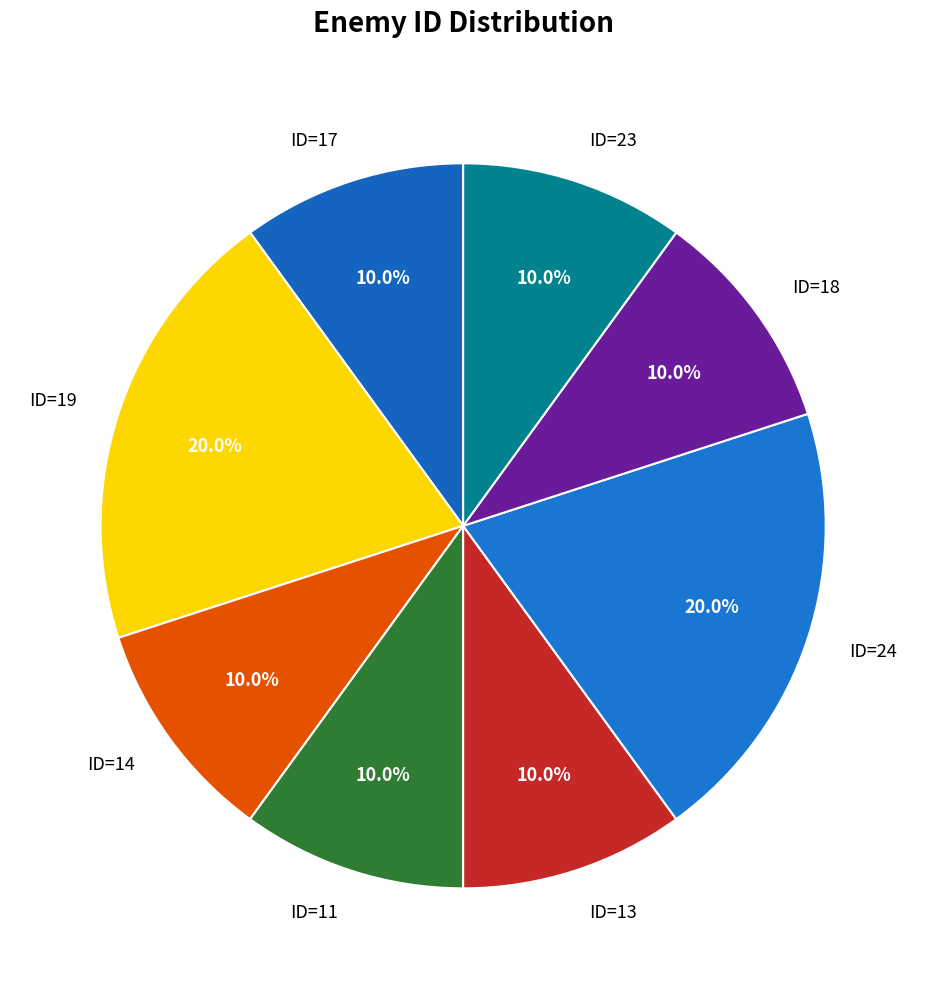

How many segments does this pie chart have?

8